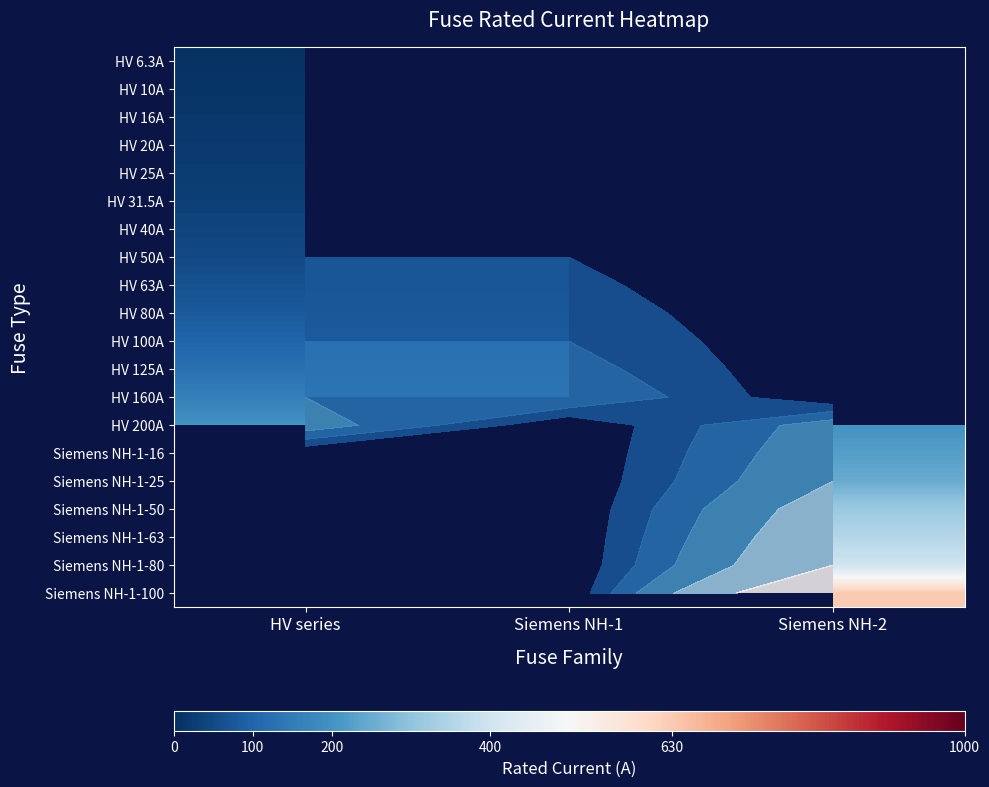

At Siemens NH-1, list the series in order from smallest to largest.

HV 6.3A, HV 10A, HV 16A, HV 20A, HV 25A, HV 31.5A, HV 40A, HV 50A, HV 63A, HV 80A, HV 100A, HV 125A, HV 160A, HV 200A, Siemens NH-1-16, Siemens NH-1-25, Siemens NH-1-50, Siemens NH-1-63, Siemens NH-1-80, Siemens NH-1-100